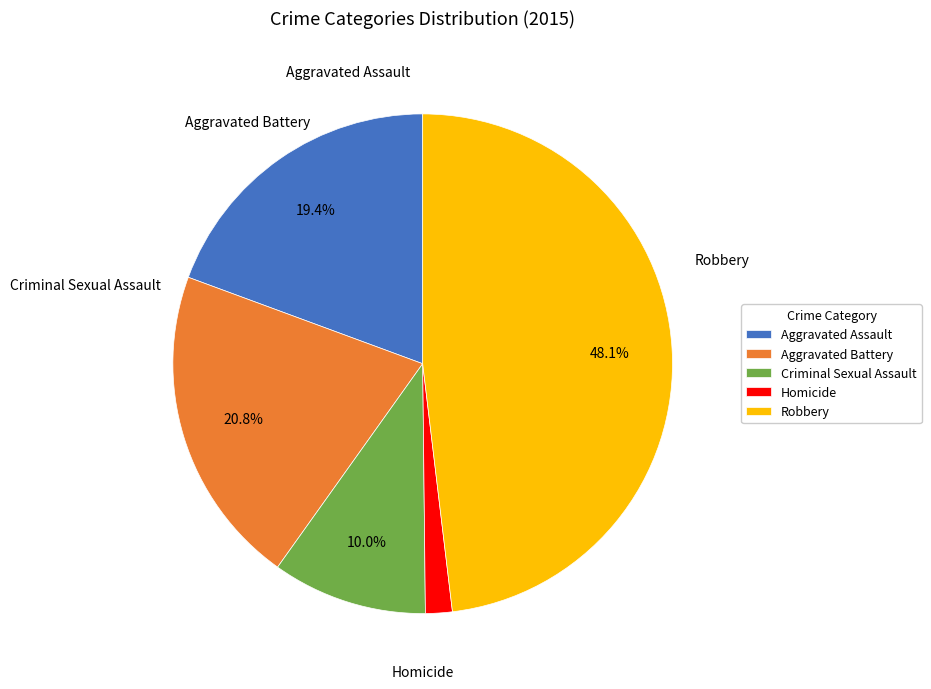

How many slices are in this pie chart?

5